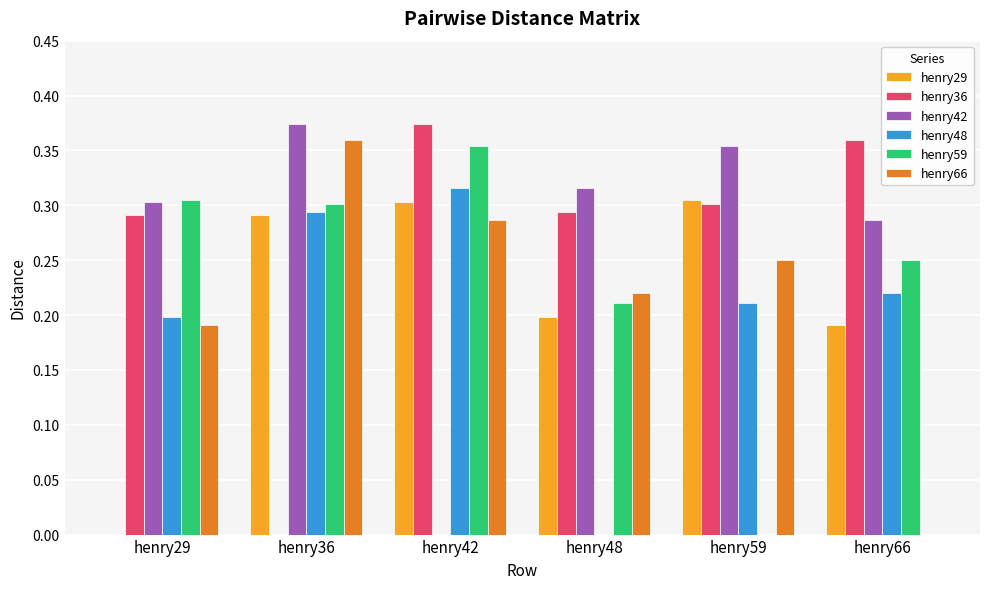

At which label does henry42 reach its peak?

henry36